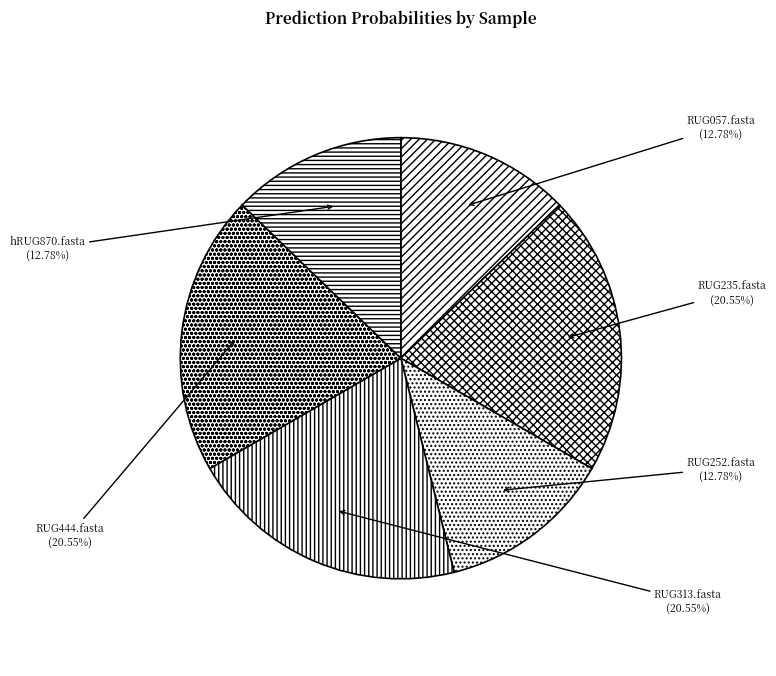

What percentage is NOT represented by RUG057.fasta?

87.2%